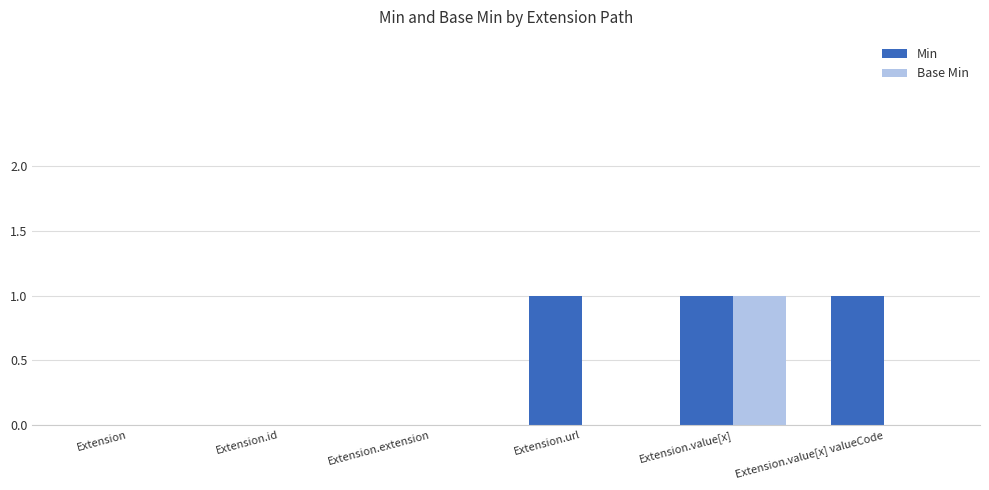

What is the greatest value displayed?

1